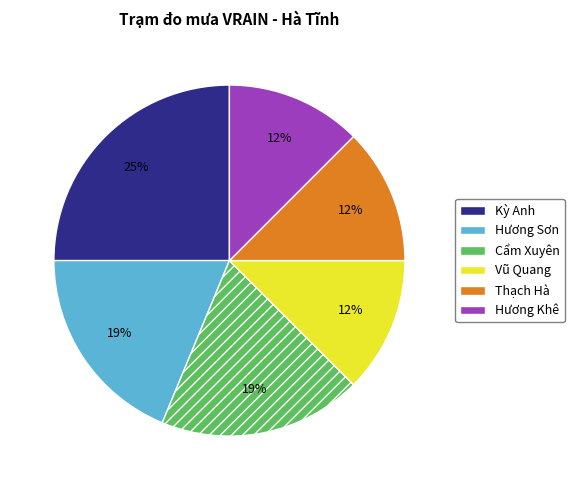

To the nearest percent, what portion does Hương Sơn represent?

19%